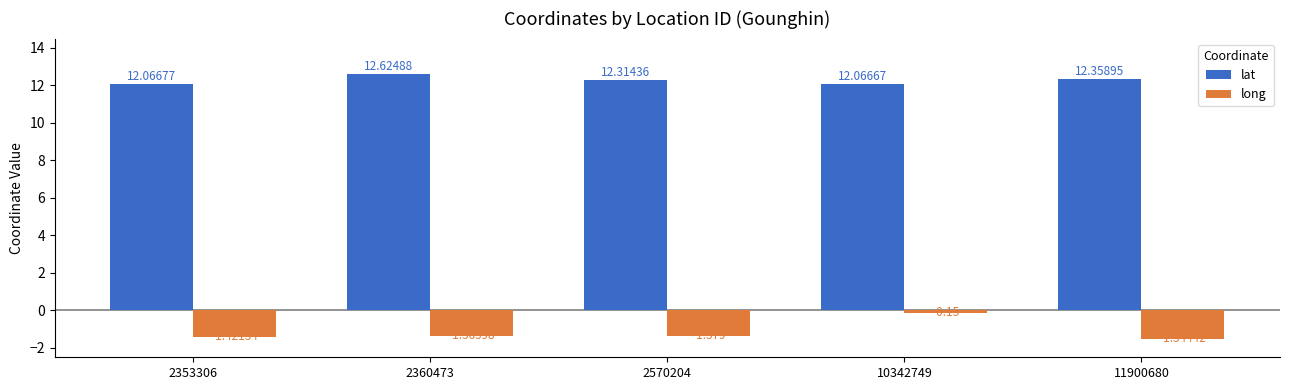

What are all the series names shown in the legend?

lat, long